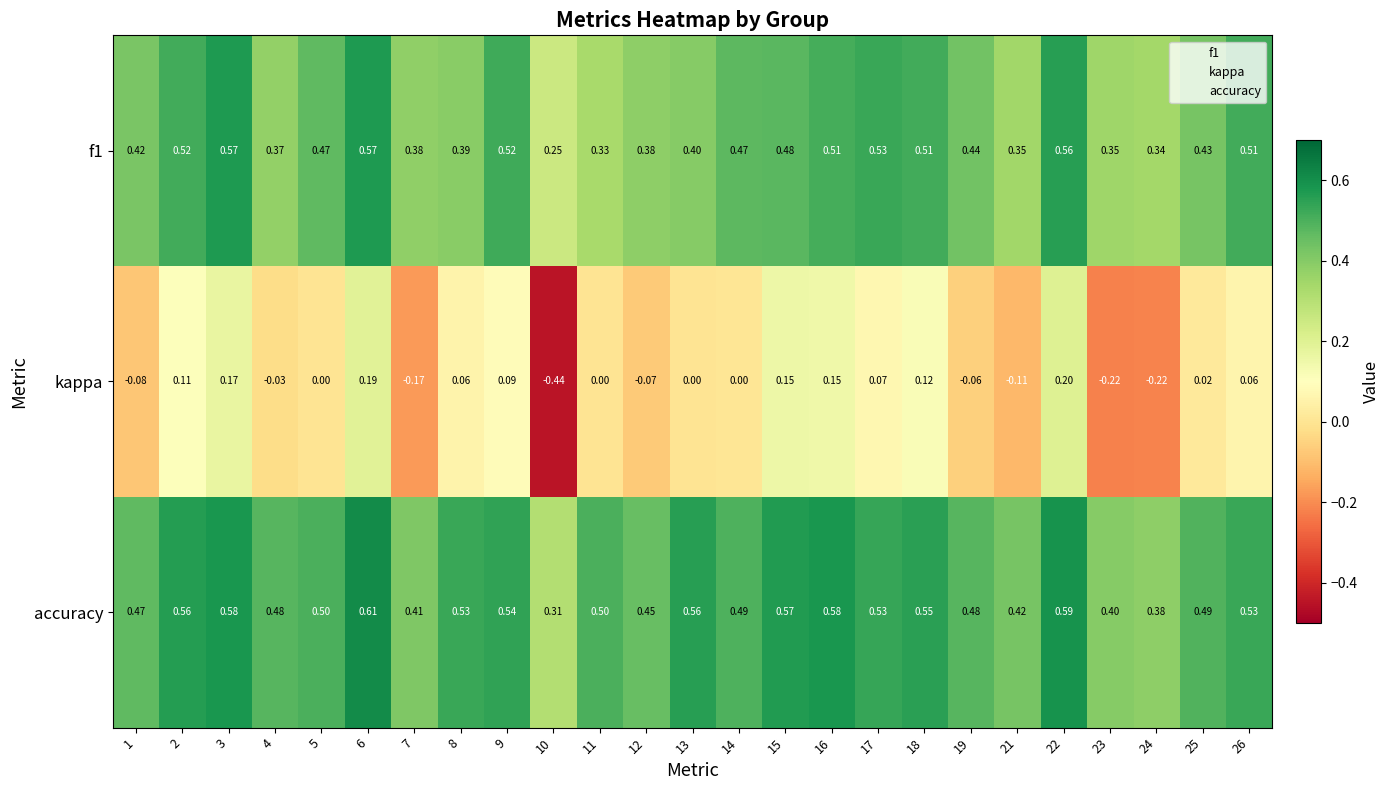

Which series has the widest spread of values?

kappa